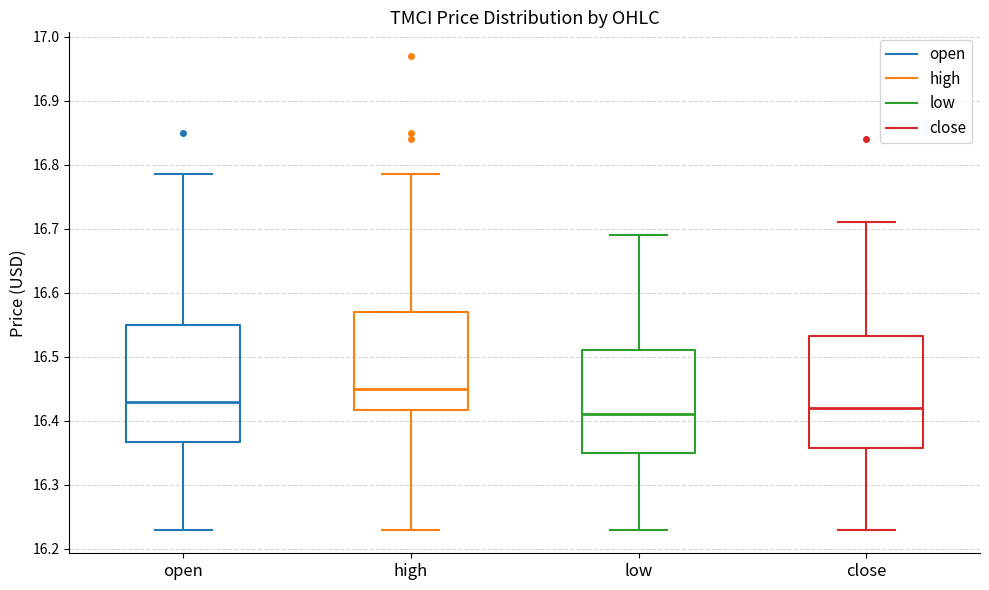

Which box's median line is the lowest?

low